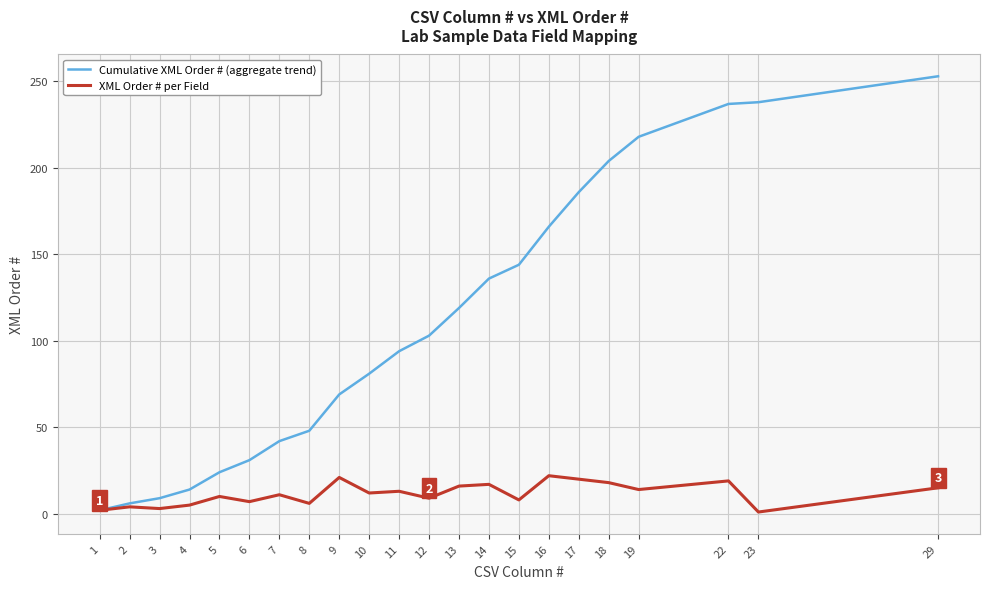

Which series changed the most between 6 and 18?

Cumulative XML Order # (aggregate trend)